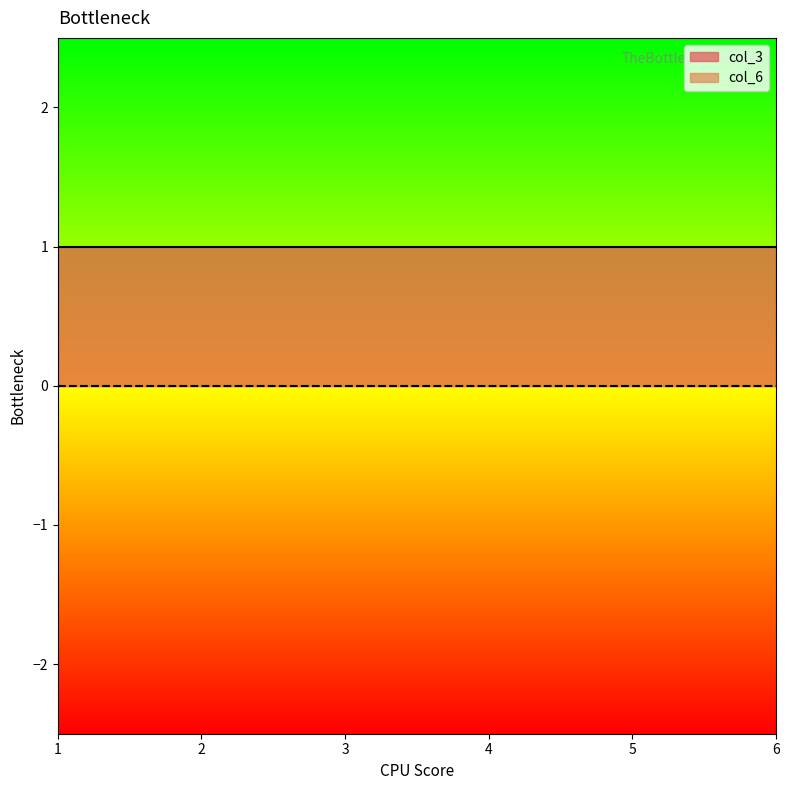

True or false: col_3 and col_6 intersect in this chart.

False